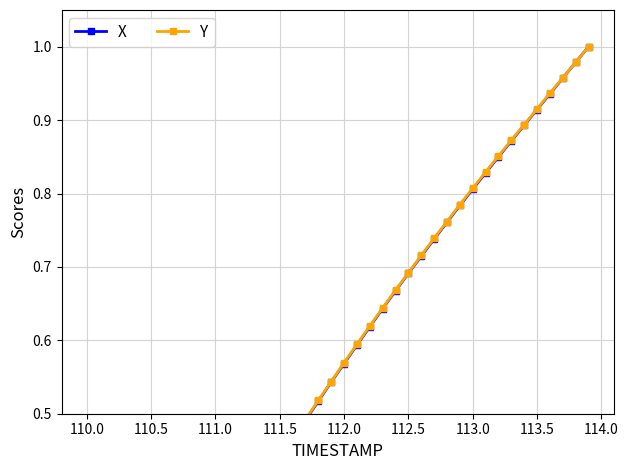

Which series has the widest spread of values?

X